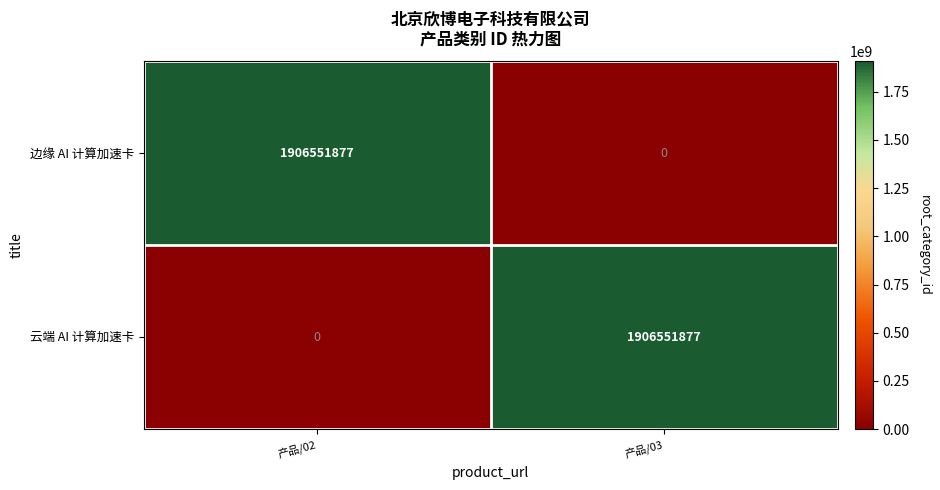

What is the sum of all 边缘 AI 计算加速卡 values?

1906551877